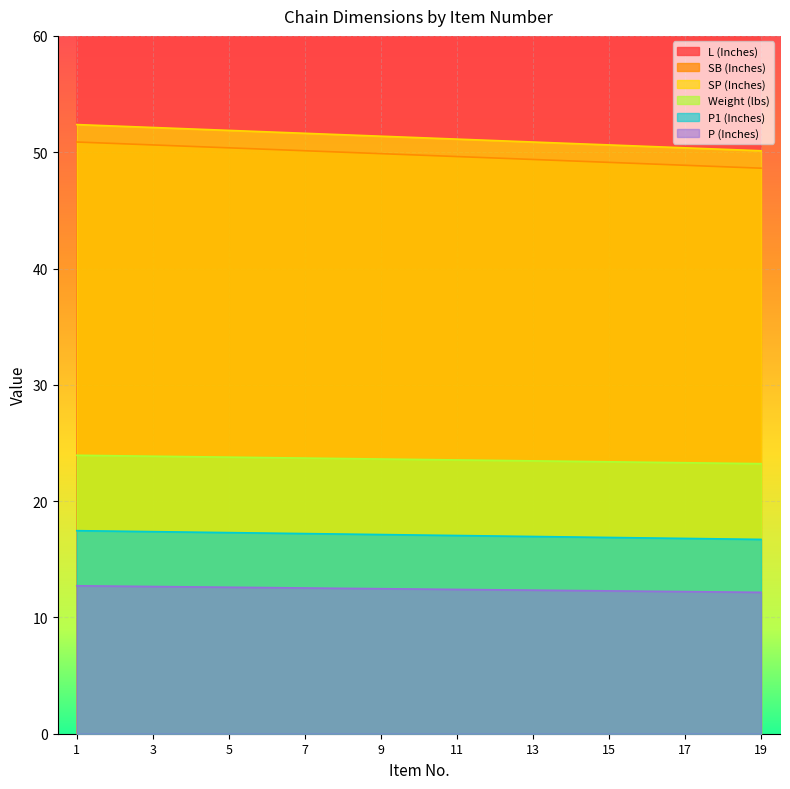

True or false: P (Inches) and SP (Inches) cross at least once.

False